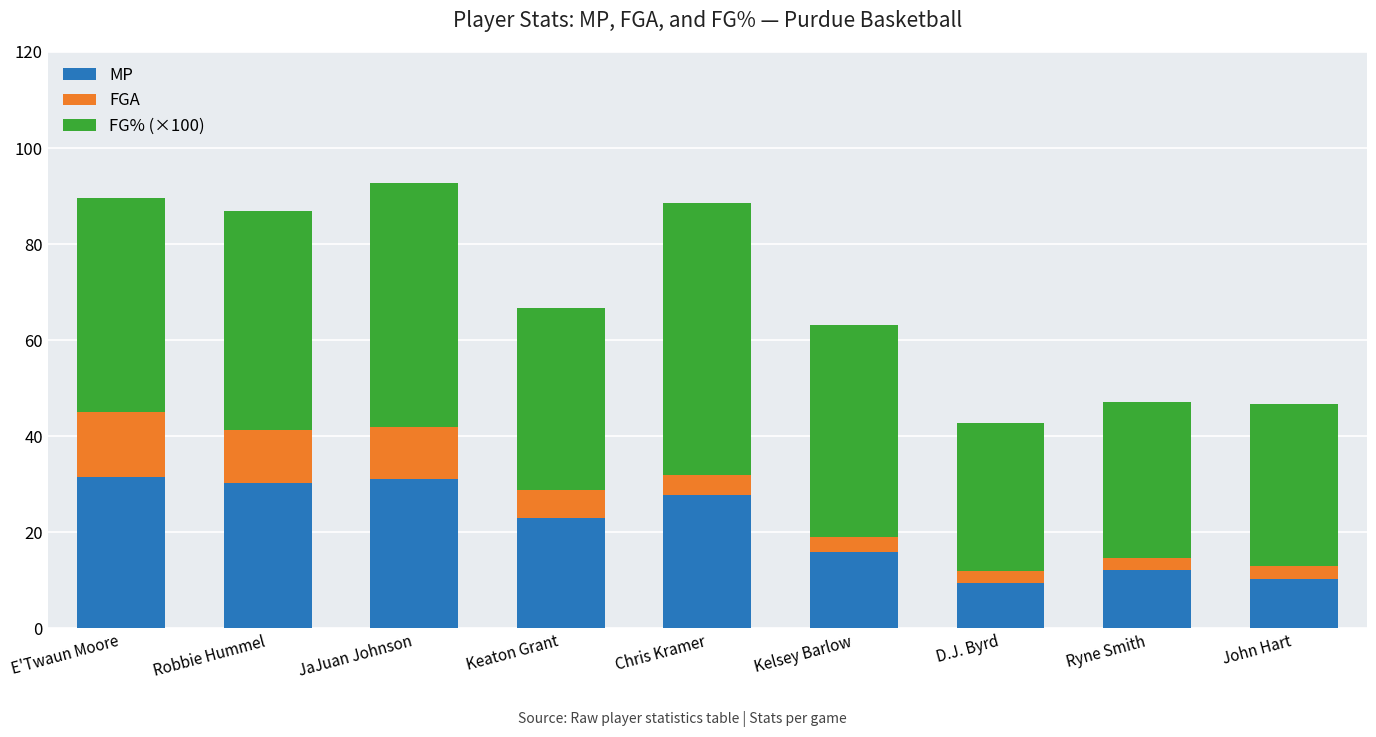

What is the difference between the second highest and second lowest values in the MP series?

20.9